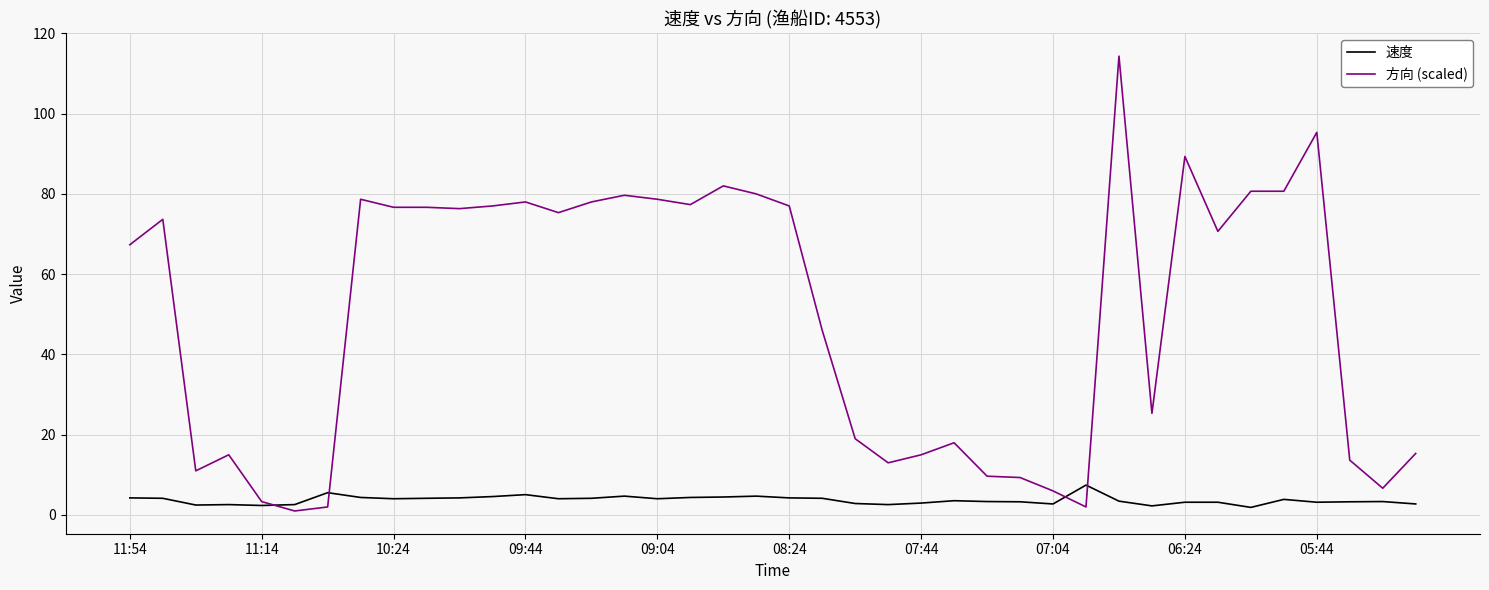

What is the maximum value shown in the chart?

114.3